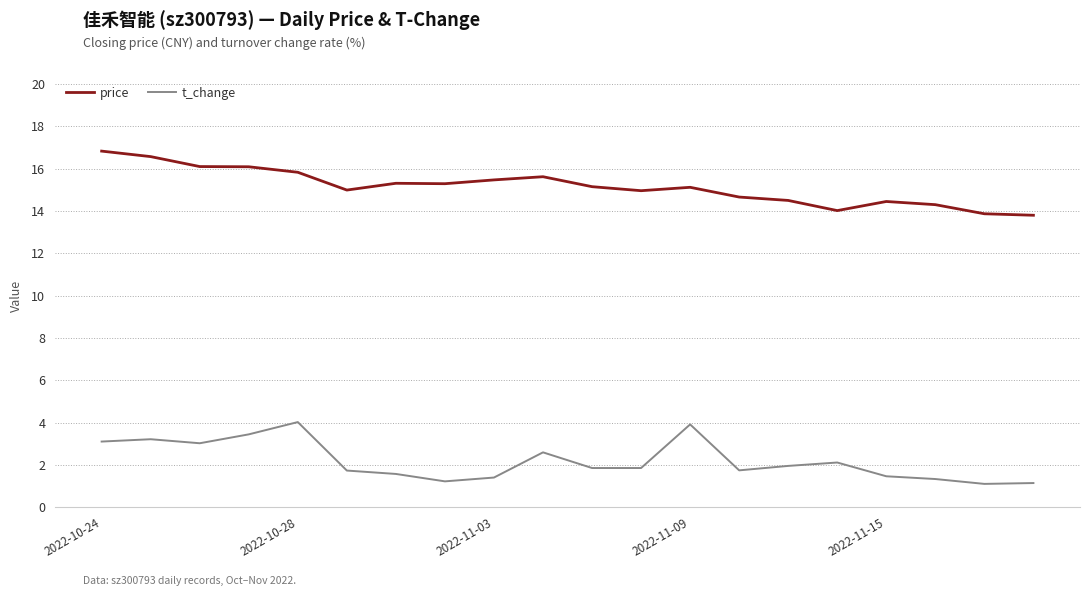

True or false: t_change and price intersect in this chart.

False